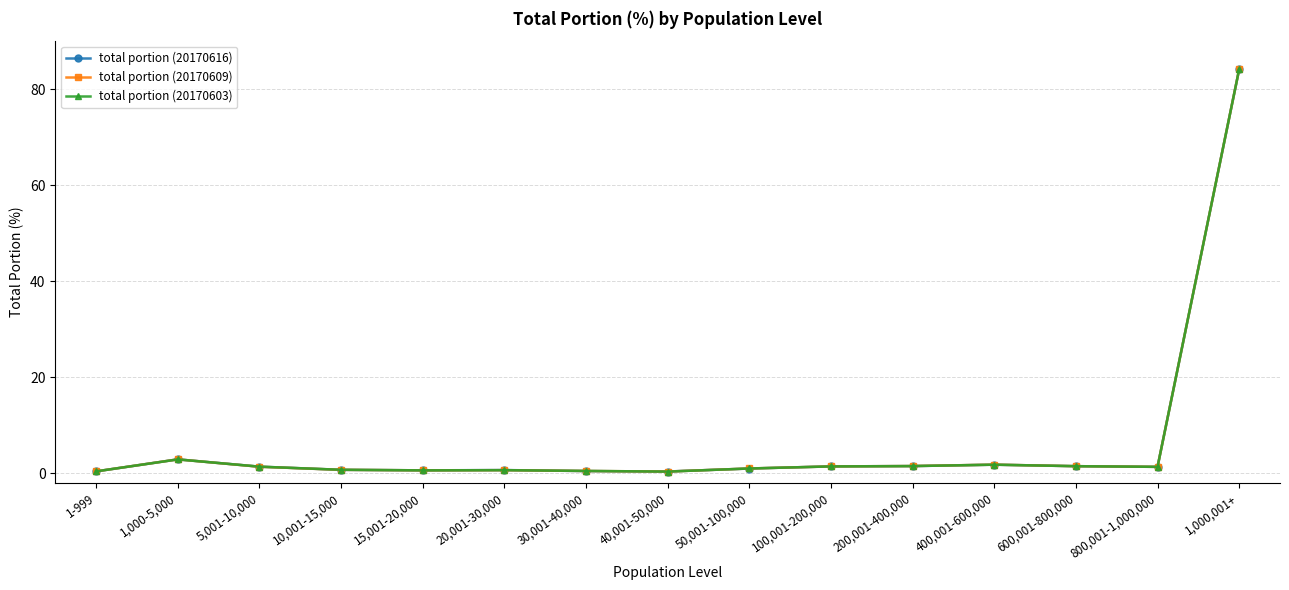

At which label does total portion (20170609) first exceed 1?

1,000-5,000